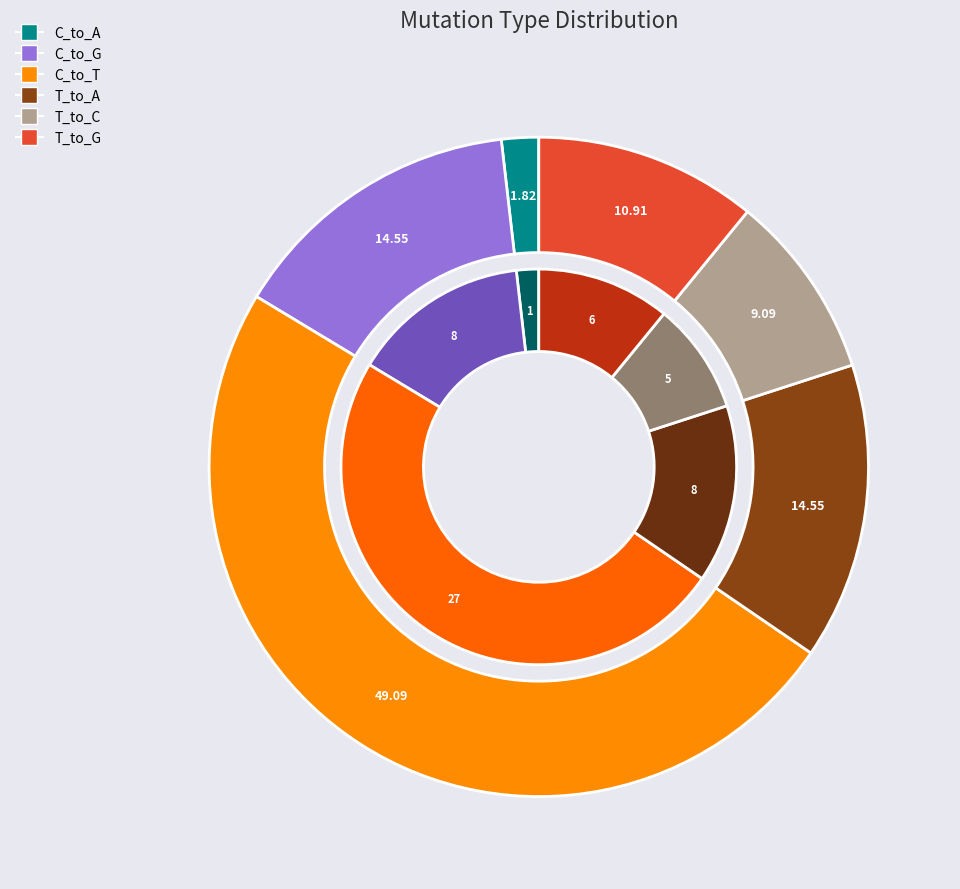

How many slices are in this pie chart?

6